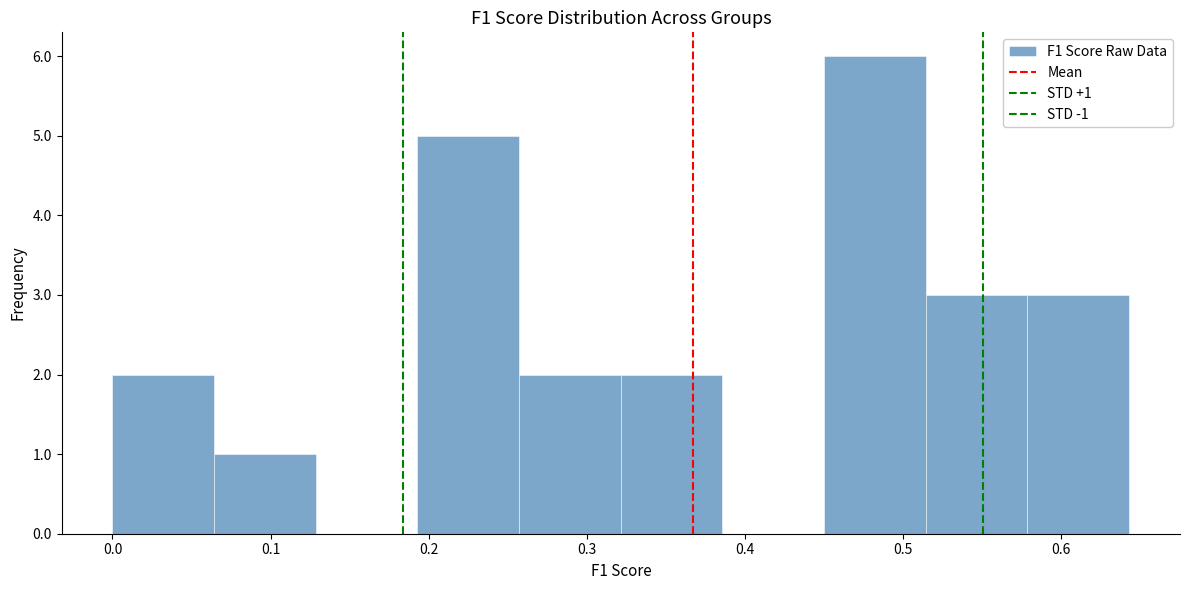

Over which range of the x-axis is the bar tallest?

0.45 to 0.51